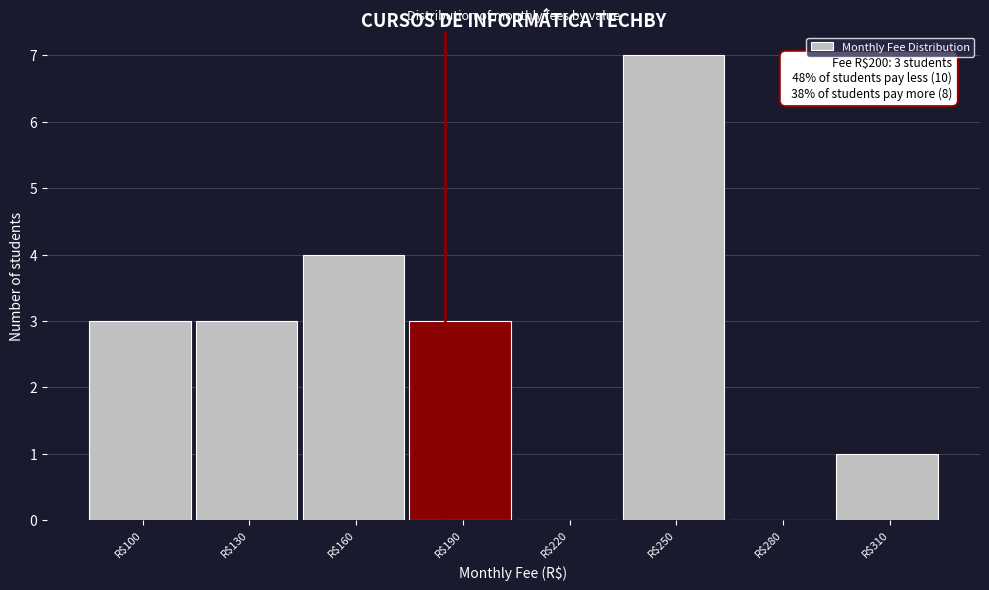

True or false: the data shows 2 at R$190.

False